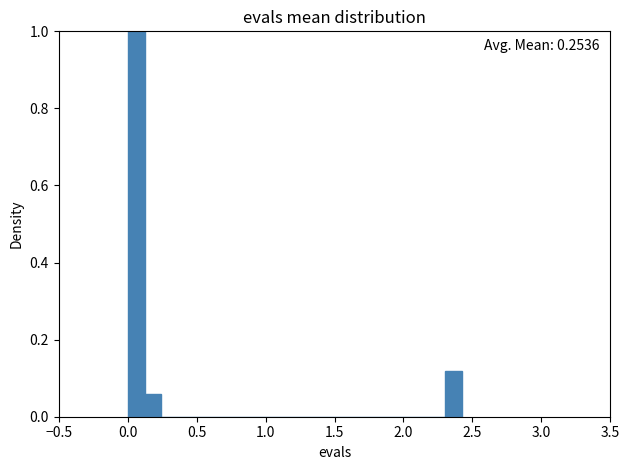

Read against the x-axis, roughly where is the centre of the tallest bar?

0.05